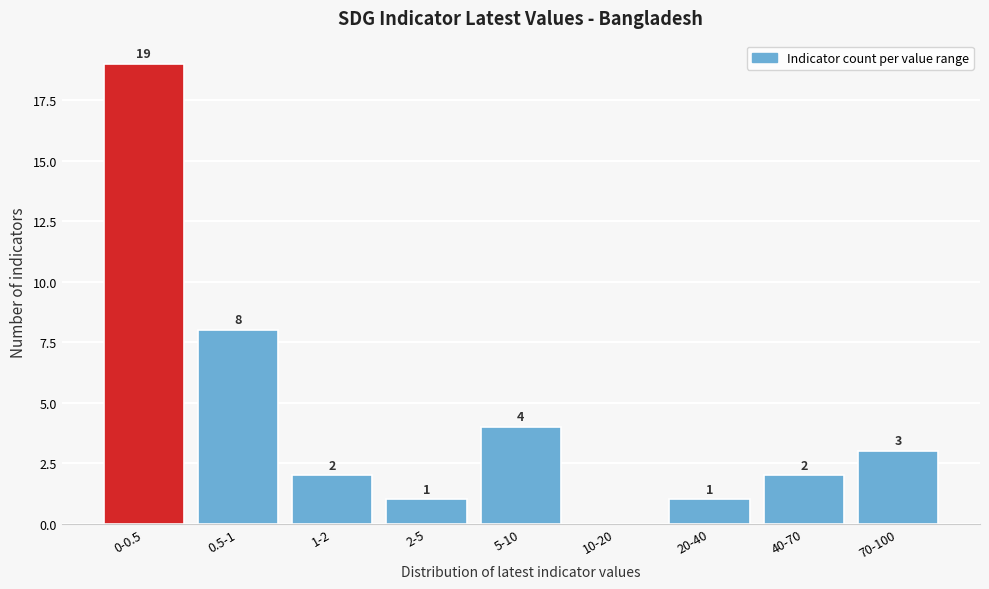

Reading right to left, what are all the values shown in this chart?

70-100=3	40-70=2	20-40=1	10-20=0	5-10=4	2-5=1	1-2=2	0.5-1=8	0-0.5=19